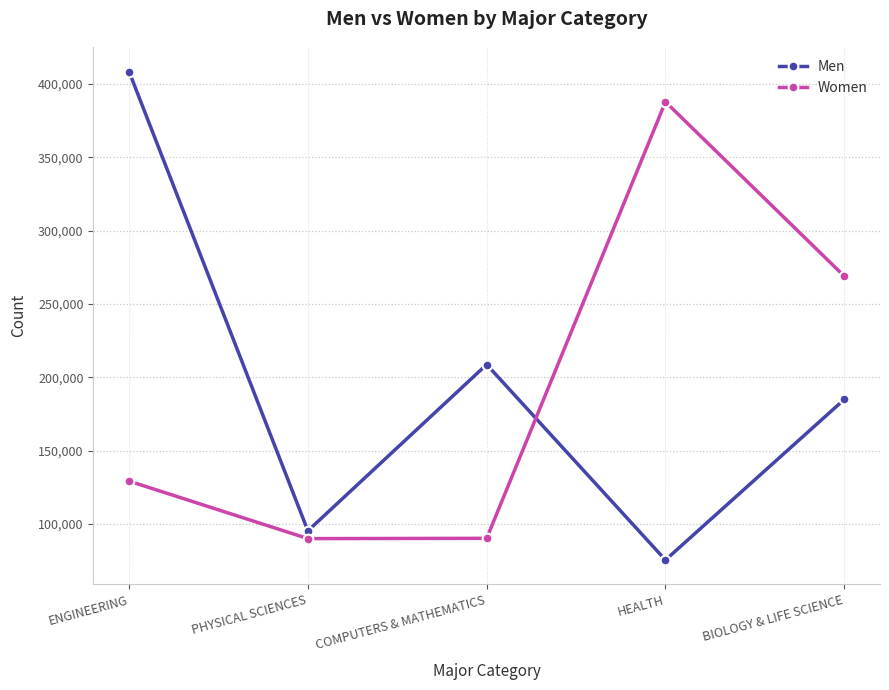

True or false: Women has more than 1 interior local peaks.

False